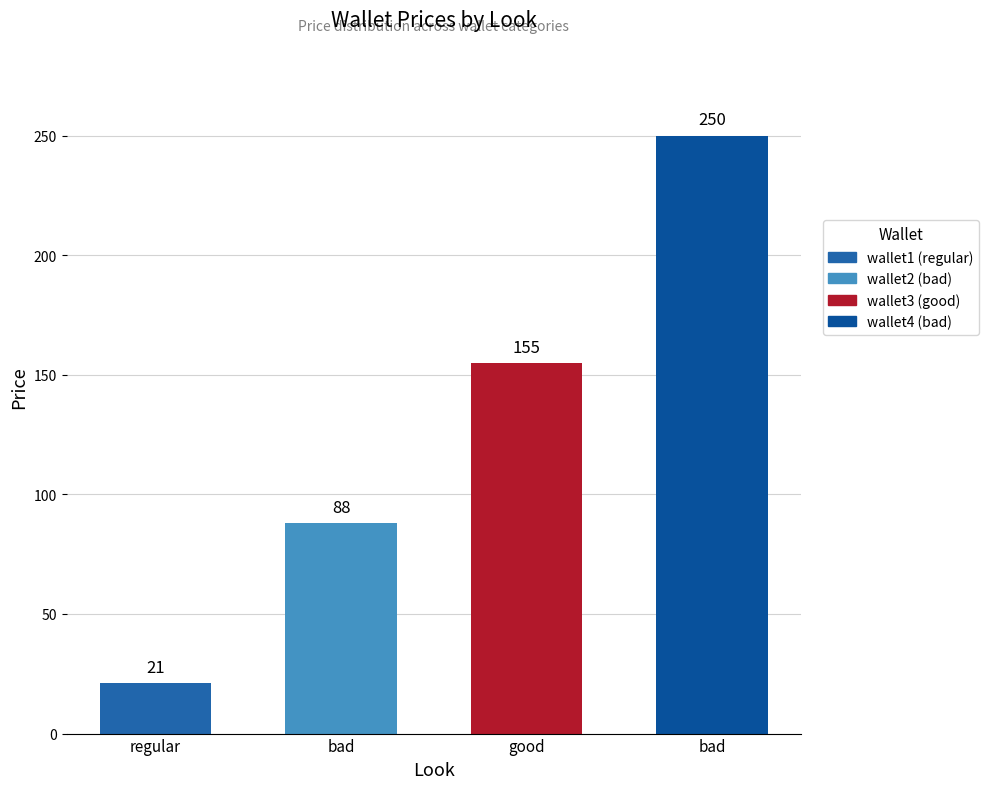

Reading left to right, extract all data points from this chart.

regular=21	bad=88	good=155	bad=250